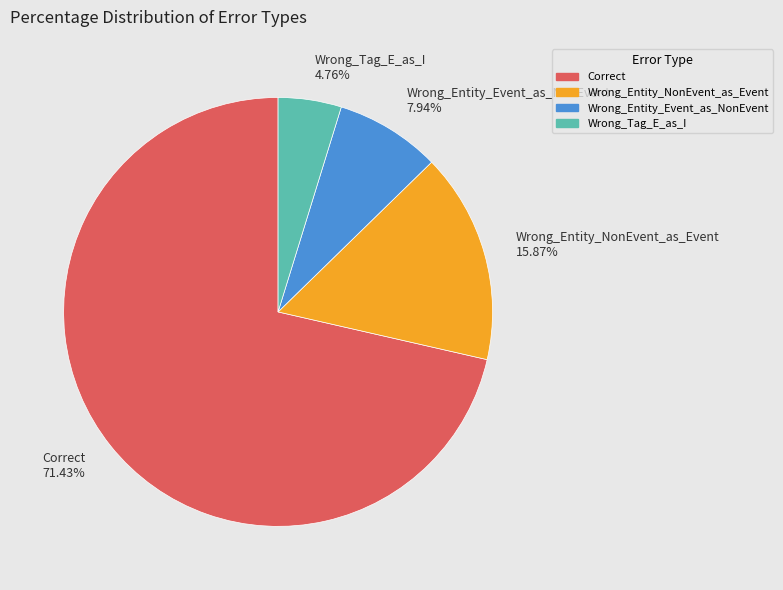

The Wrong_Entity_Event_as_NonEvent slice represents 8% of the pie. True or false?

True